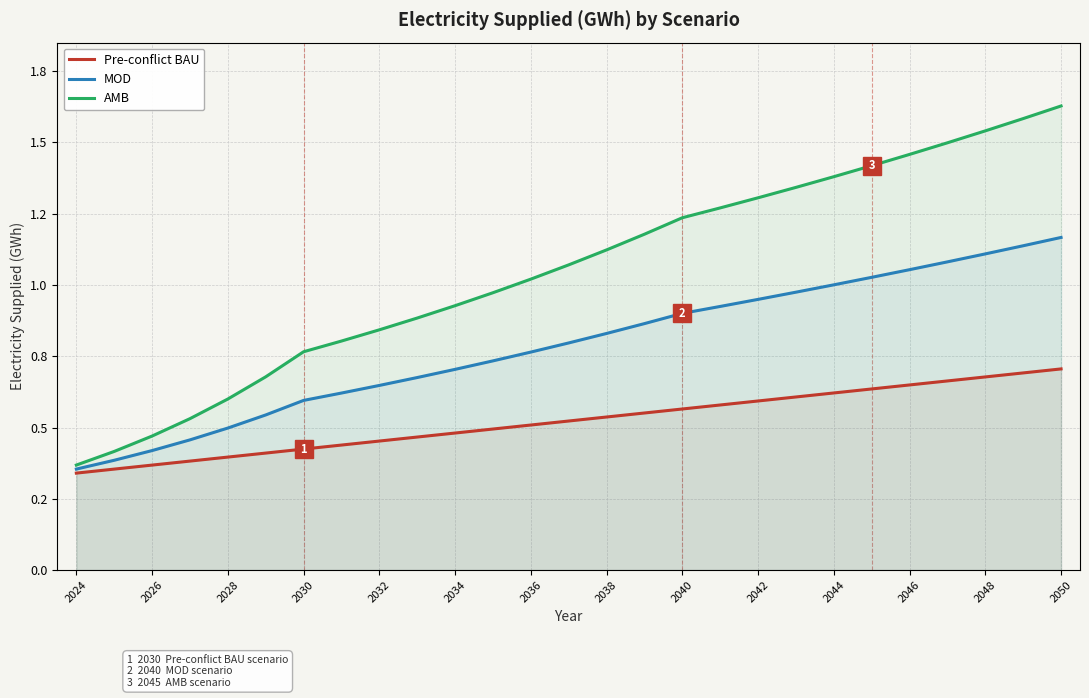

Which series has the widest spread of values?

AMB